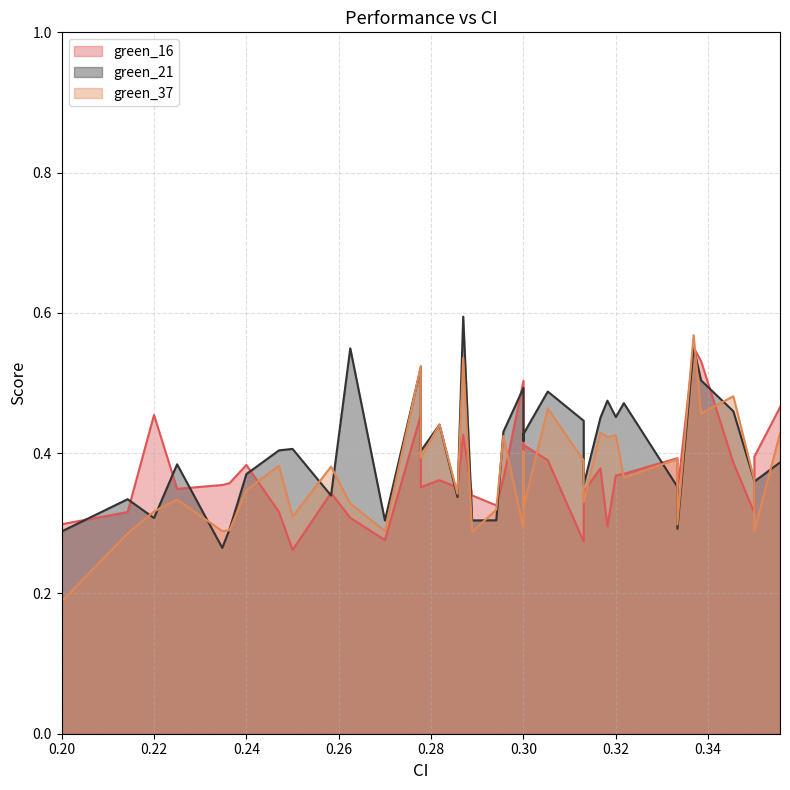

True or false: green_37 and green_21 cross at least once.

True